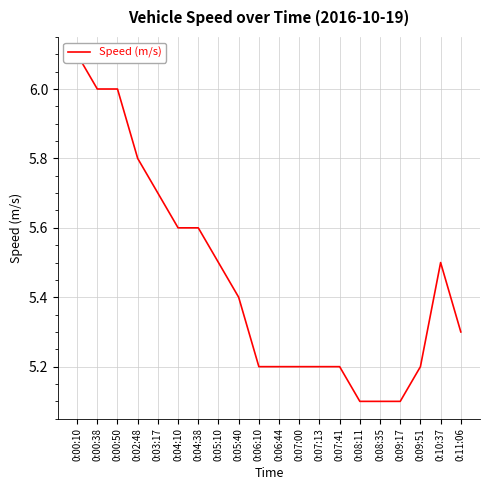

Read the value at 0:09:51.

5.2